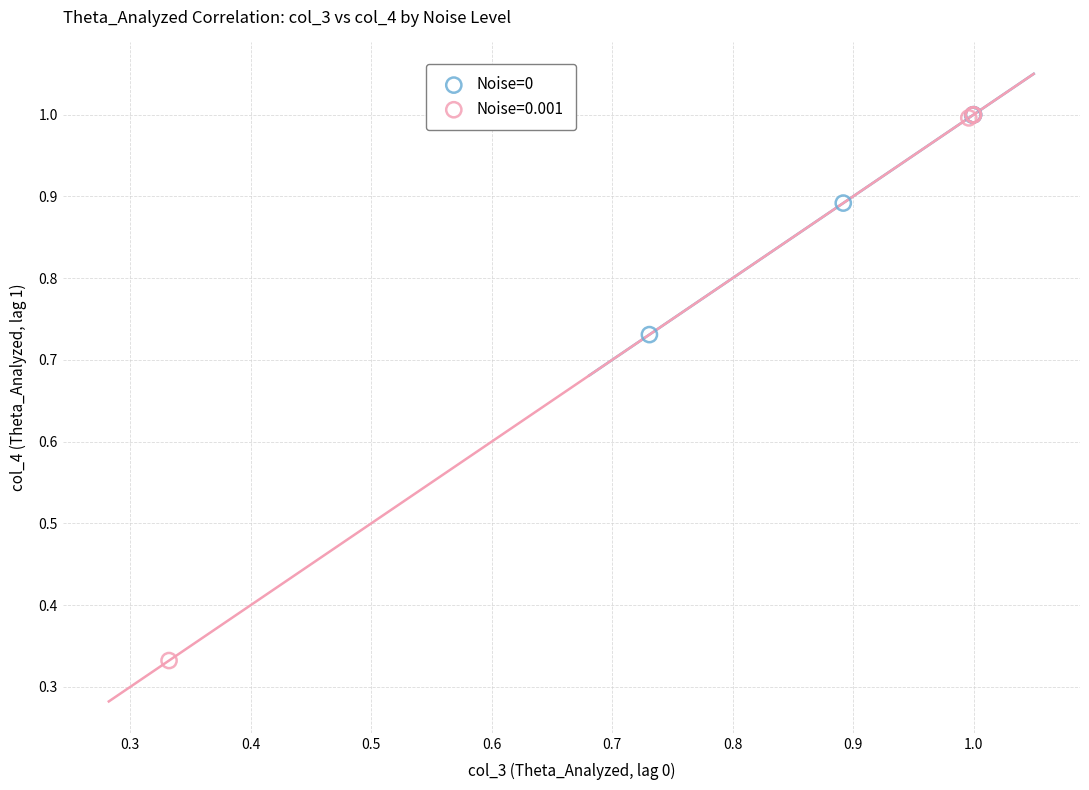

Which series has the widest spread of Y values?

Noise=0.001